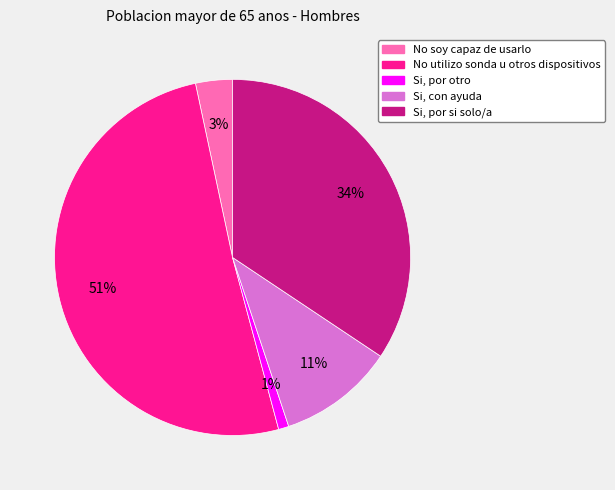

The Si, con ayuda slice represents 1% of the pie. True or false?

False